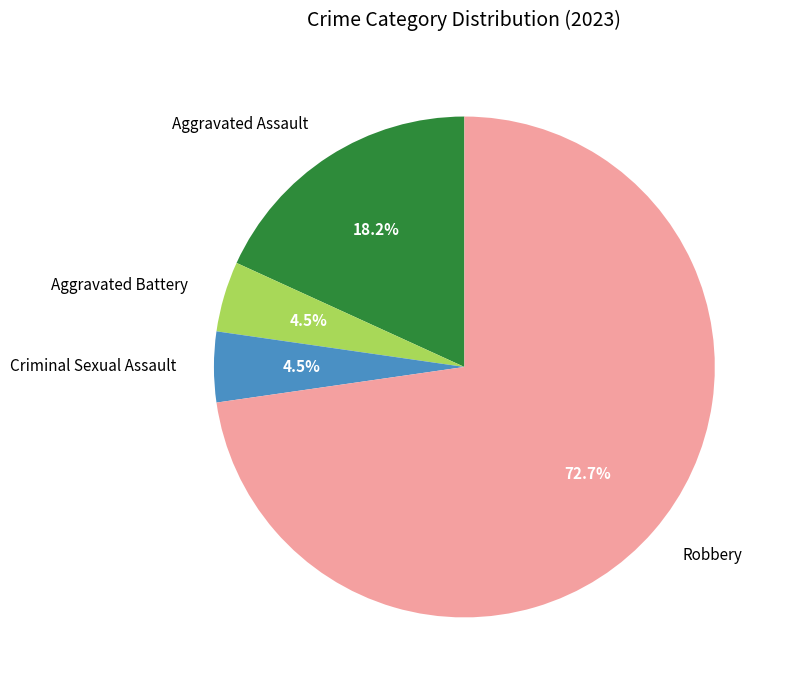

Approximately how many times larger is the value at Robbery compared to Aggravated Assault?

4.0